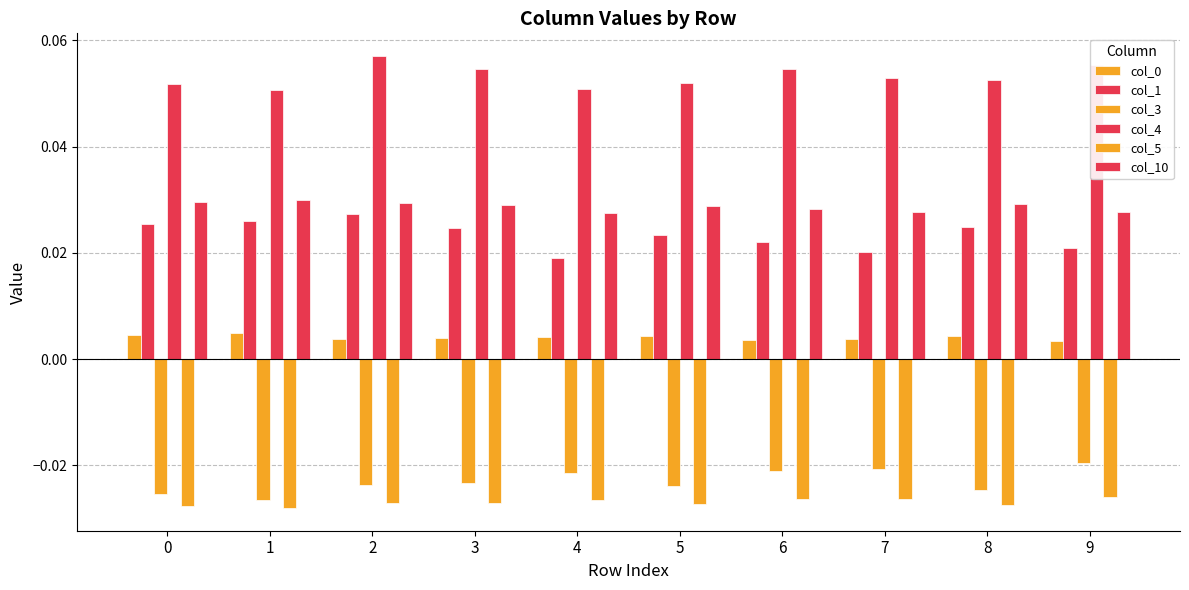

Reading right to left, what are all the values shown in this chart?

col_0: 9=0.0	8=0.0	7=0.0	6=0.0	5=0.0	4=0.0	3=0.0	2=0.0	1=0.0	0=0.0
col_1: 9=0.0	8=0.0	7=0.0	6=0.0	5=0.0	4=0.0	3=0.0	2=0.0	1=0.0	0=0.0
col_3: 9=-0.0	8=-0.0	7=-0.0	6=-0.0	5=-0.0	4=-0.0	3=-0.0	2=-0.0	1=-0.0	0=-0.0
col_4: 9=0.1	8=0.1	7=0.1	6=0.1	5=0.1	4=0.1	3=0.1	2=0.1	1=0.1	0=0.1
col_5: 9=-0.0	8=-0.0	7=-0.0	6=-0.0	5=-0.0	4=-0.0	3=-0.0	2=-0.0	1=-0.0	0=-0.0
col_10: 9=0.0	8=0.0	7=0.0	6=0.0	5=0.0	4=0.0	3=0.0	2=0.0	1=0.0	0=0.0